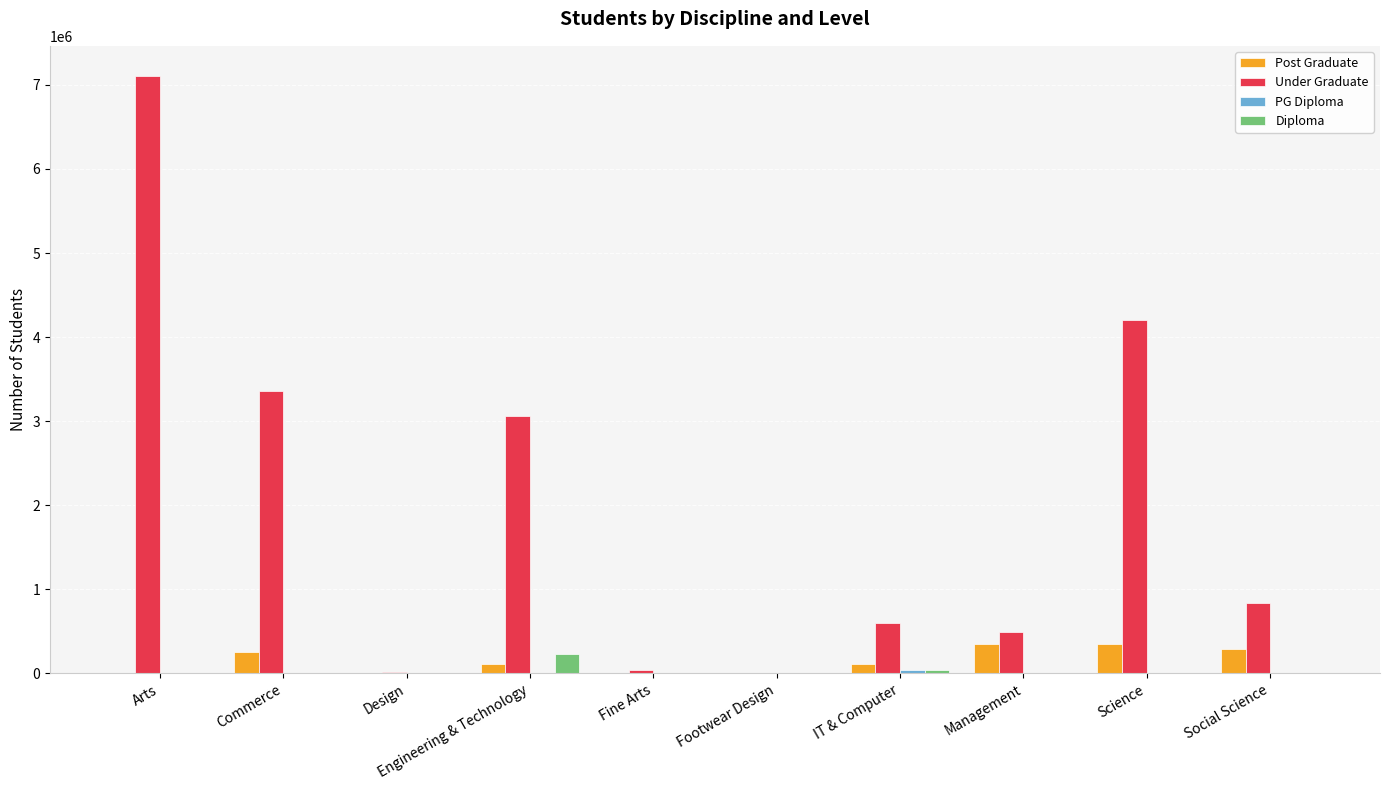

At which label does Post Graduate first exceed 116473?

Commerce